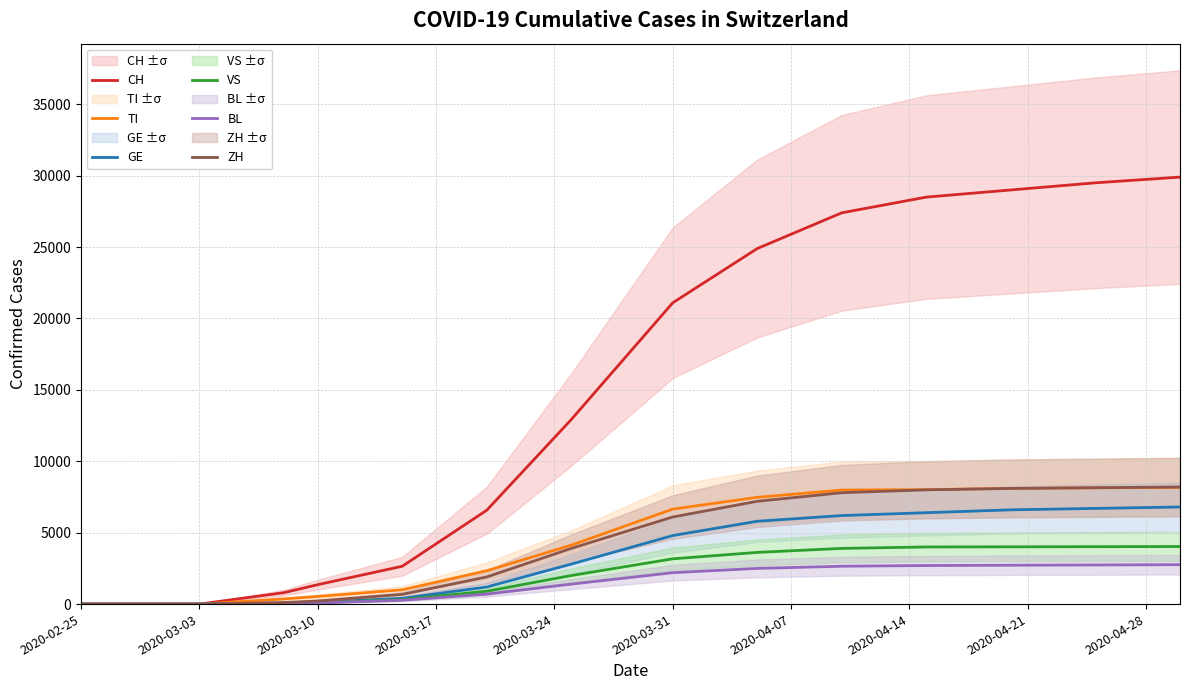

The value of ZH at 2020-02-25 is 0. True or false?

True